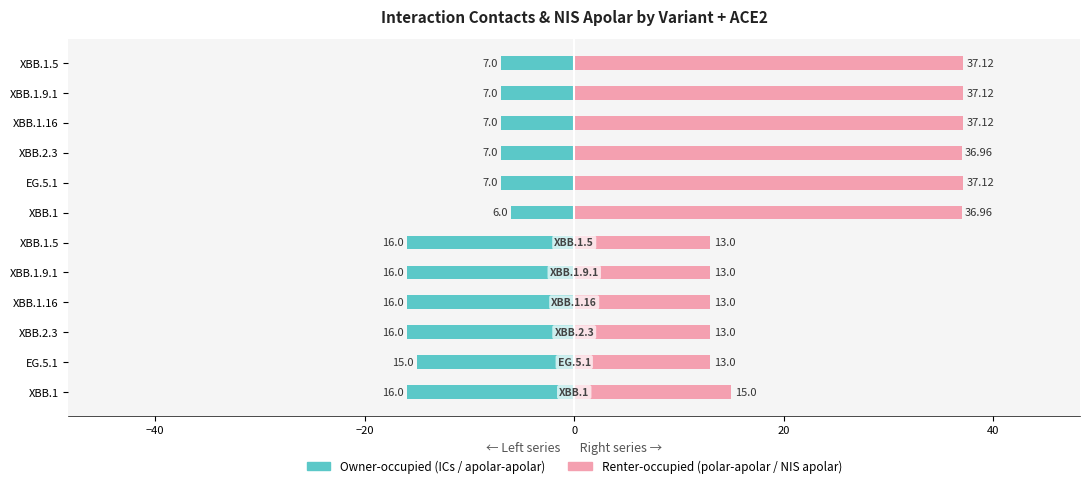

Is the value of ICs polar-apolar at XBB.1.5 greater than the value of NIS apolar at EG.5.1?

No